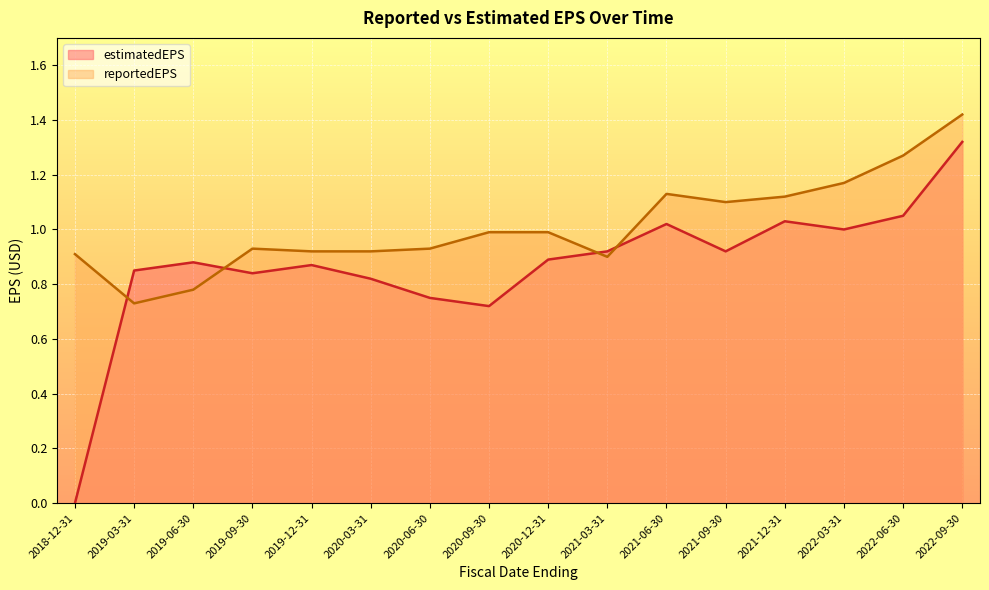

Reading right to left, list all the values displayed in this chart.

estimatedEPS: 1.3	1.1	1.0	1.0	0.9	1.0	0.9	0.9	0.7	0.8	0.8	0.9	0.8	0.9	0.8	0.0
reportedEPS: 1.4	1.3	1.2	1.1	1.1	1.1	0.9	1.0	1.0	0.9	0.9	0.9	0.9	0.8	0.7	0.9